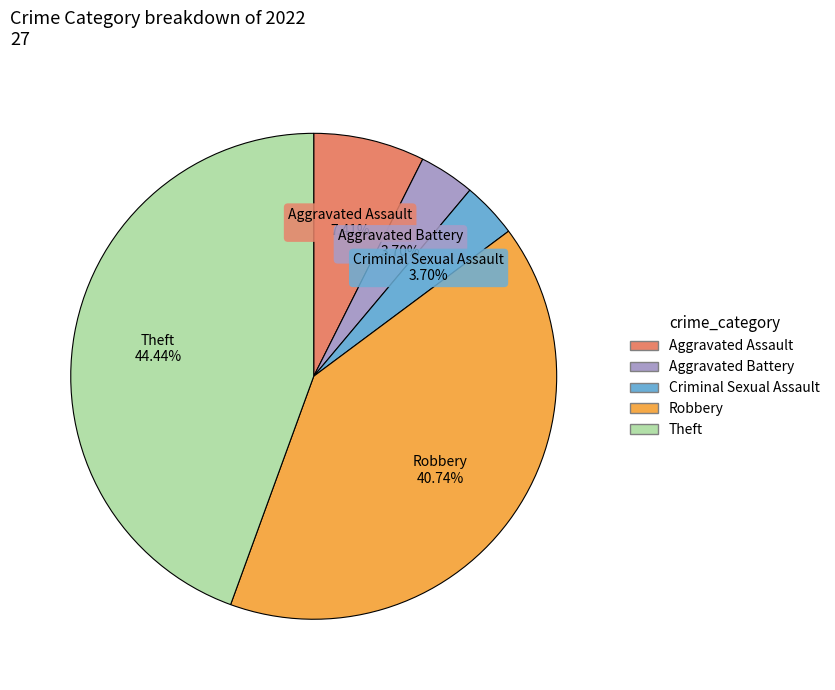

To the nearest percent, what portion does Aggravated Battery represent?

4%